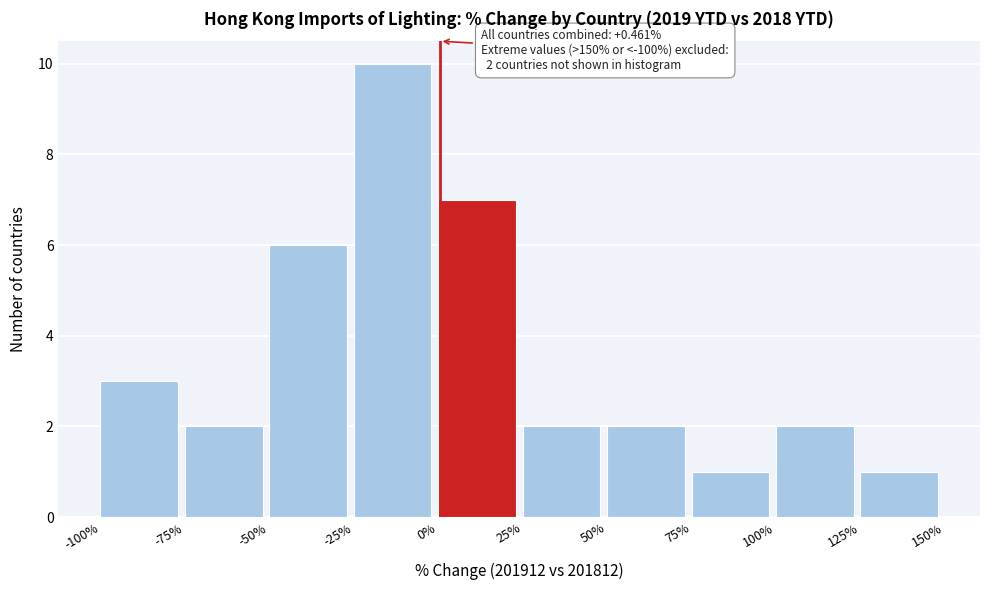

Which range on the x-axis has the tallest bar?

-25% to 0%